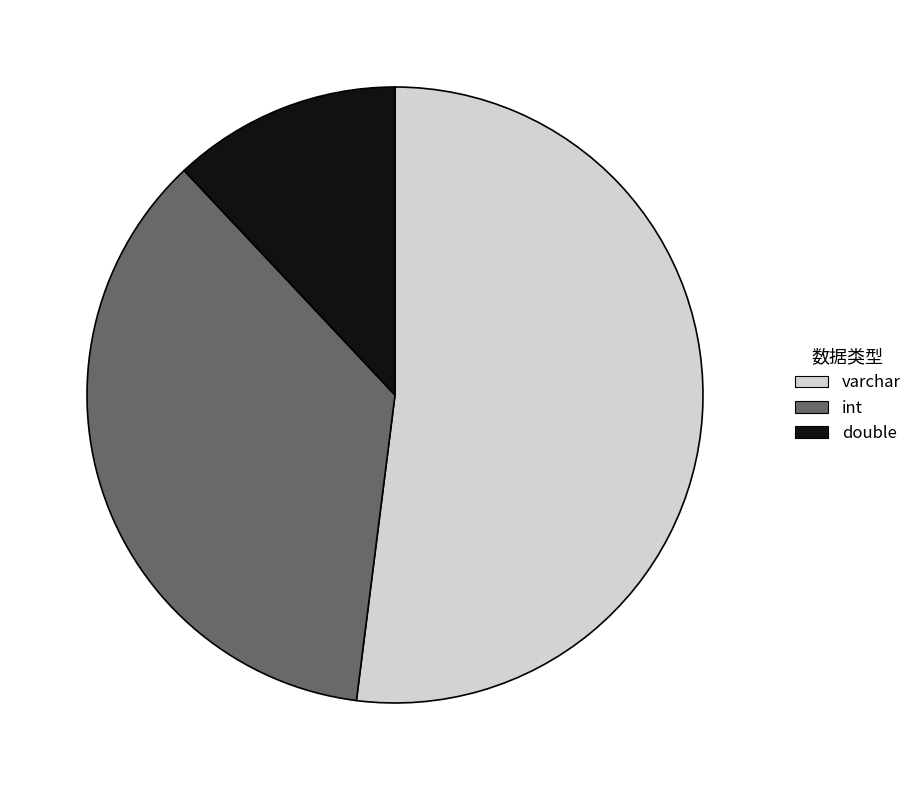

Do varchar and int together represent more than half of the pie?

Yes